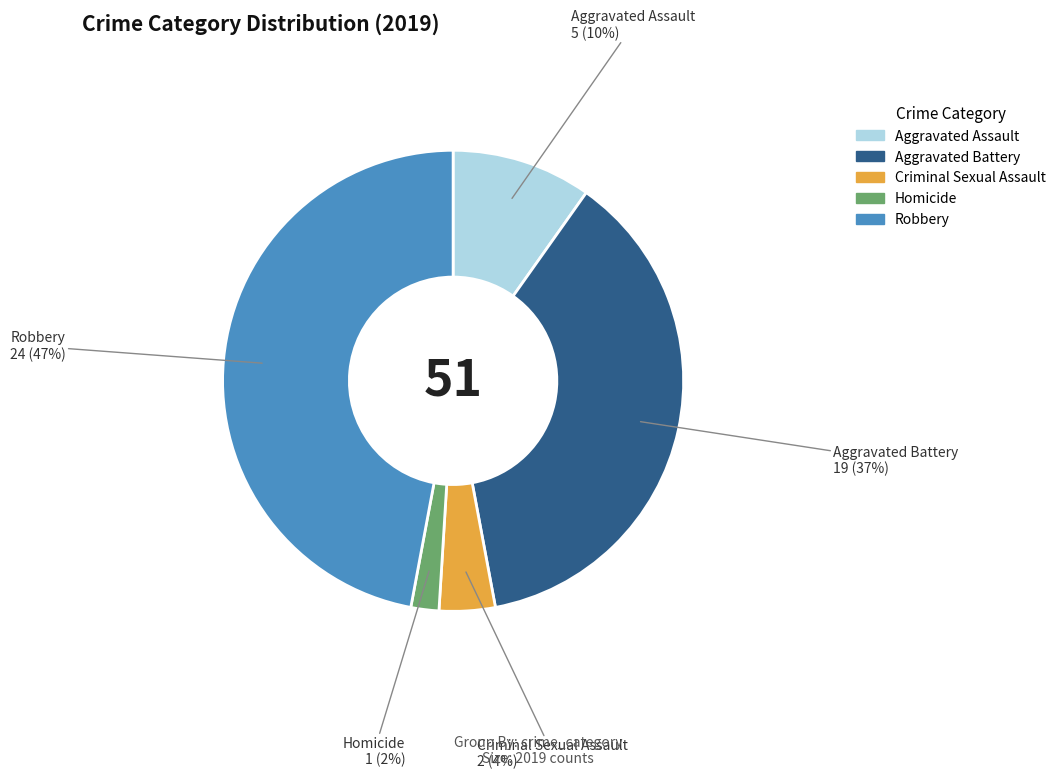

True or false: Robbery accounts for 47% of the total.

True